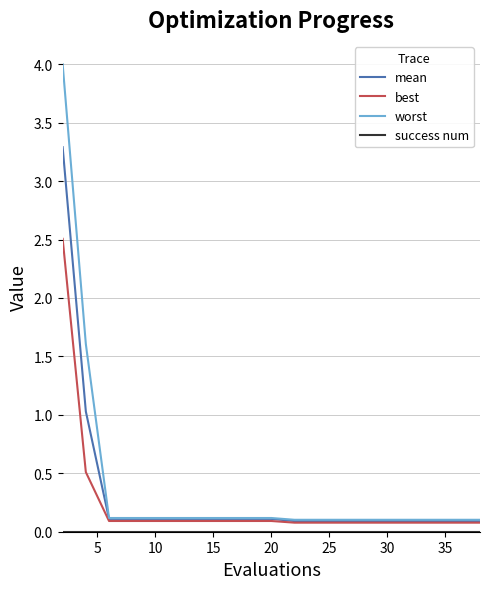

What is the highest value of the best series?

2.5